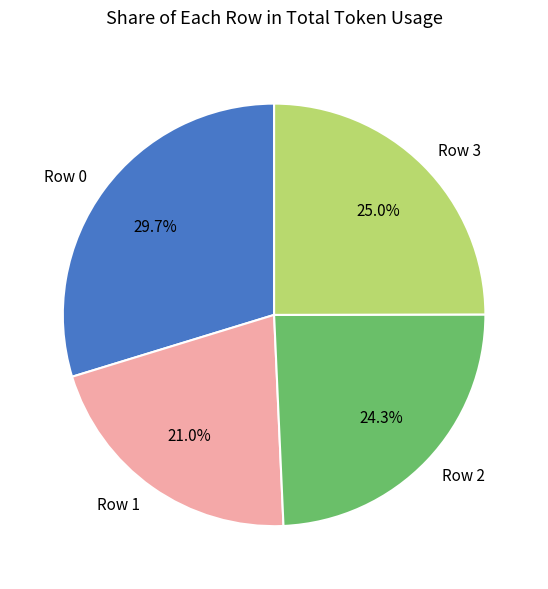

Which slice is the largest?

Row 0